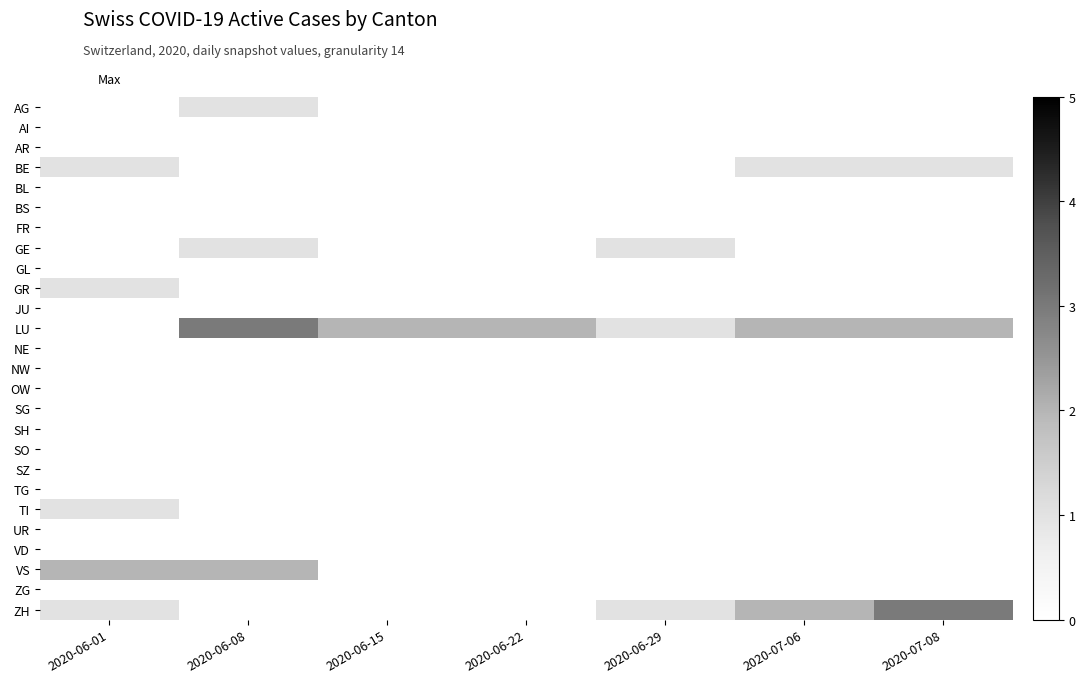

Reading left to right, what are all the values shown in this chart?

AG: 2020-06-01=0	2020-06-08=1	2020-06-15=0	2020-06-22=0	2020-06-29=0	2020-07-06=0	2020-07-08=0
AI: 2020-06-01=0	2020-06-08=0	2020-06-15=0	2020-06-22=0	2020-06-29=0	2020-07-06=0	2020-07-08=0
AR: 2020-06-01=0	2020-06-08=0	2020-06-15=0	2020-06-22=0	2020-06-29=0	2020-07-06=0	2020-07-08=0
BE: 2020-06-01=1	2020-06-08=0	2020-06-15=0	2020-06-22=0	2020-06-29=0	2020-07-06=1	2020-07-08=1
BL: 2020-06-01=0	2020-06-08=0	2020-06-15=0	2020-06-22=0	2020-06-29=0	2020-07-06=0	2020-07-08=0
BS: 2020-06-01=0	2020-06-08=0	2020-06-15=0	2020-06-22=0	2020-06-29=0	2020-07-06=0	2020-07-08=0
FR: 2020-06-01=0	2020-06-08=0	2020-06-15=0	2020-06-22=0	2020-06-29=0	2020-07-06=0	2020-07-08=0
GE: 2020-06-01=0	2020-06-08=1	2020-06-15=0	2020-06-22=0	2020-06-29=1	2020-07-06=0	2020-07-08=0
GL: 2020-06-01=0	2020-06-08=0	2020-06-15=0	2020-06-22=0	2020-06-29=0	2020-07-06=0	2020-07-08=0
GR: 2020-06-01=1	2020-06-08=0	2020-06-15=0	2020-06-22=0	2020-06-29=0	2020-07-06=0	2020-07-08=0
JU: 2020-06-01=0	2020-06-08=0	2020-06-15=0	2020-06-22=0	2020-06-29=0	2020-07-06=0	2020-07-08=0
LU: 2020-06-01=0	2020-06-08=3	2020-06-15=2	2020-06-22=2	2020-06-29=1	2020-07-06=2	2020-07-08=2
NE: 2020-06-01=0	2020-06-08=0	2020-06-15=0	2020-06-22=0	2020-06-29=0	2020-07-06=0	2020-07-08=0
NW: 2020-06-01=0	2020-06-08=0	2020-06-15=0	2020-06-22=0	2020-06-29=0	2020-07-06=0	2020-07-08=0
OW: 2020-06-01=0	2020-06-08=0	2020-06-15=0	2020-06-22=0	2020-06-29=0	2020-07-06=0	2020-07-08=0
SG: 2020-06-01=0	2020-06-08=0	2020-06-15=0	2020-06-22=0	2020-06-29=0	2020-07-06=0	2020-07-08=0
SH: 2020-06-01=0	2020-06-08=0	2020-06-15=0	2020-06-22=0	2020-06-29=0	2020-07-06=0	2020-07-08=0
SO: 2020-06-01=0	2020-06-08=0	2020-06-15=0	2020-06-22=0	2020-06-29=0	2020-07-06=0	2020-07-08=0
SZ: 2020-06-01=0	2020-06-08=0	2020-06-15=0	2020-06-22=0	2020-06-29=0	2020-07-06=0	2020-07-08=0
TG: 2020-06-01=0	2020-06-08=0	2020-06-15=0	2020-06-22=0	2020-06-29=0	2020-07-06=0	2020-07-08=0
TI: 2020-06-01=1	2020-06-08=0	2020-06-15=0	2020-06-22=0	2020-06-29=0	2020-07-06=0	2020-07-08=0
UR: 2020-06-01=0	2020-06-08=0	2020-06-15=0	2020-06-22=0	2020-06-29=0	2020-07-06=0	2020-07-08=0
VD: 2020-06-01=0	2020-06-08=0	2020-06-15=0	2020-06-22=0	2020-06-29=0	2020-07-06=0	2020-07-08=0
VS: 2020-06-01=2	2020-06-08=2	2020-06-15=0	2020-06-22=0	2020-06-29=0	2020-07-06=0	2020-07-08=0
ZG: 2020-06-01=0	2020-06-08=0	2020-06-15=0	2020-06-22=0	2020-06-29=0	2020-07-06=0	2020-07-08=0
ZH: 2020-06-01=1	2020-06-08=0	2020-06-15=0	2020-06-22=0	2020-06-29=1	2020-07-06=2	2020-07-08=3